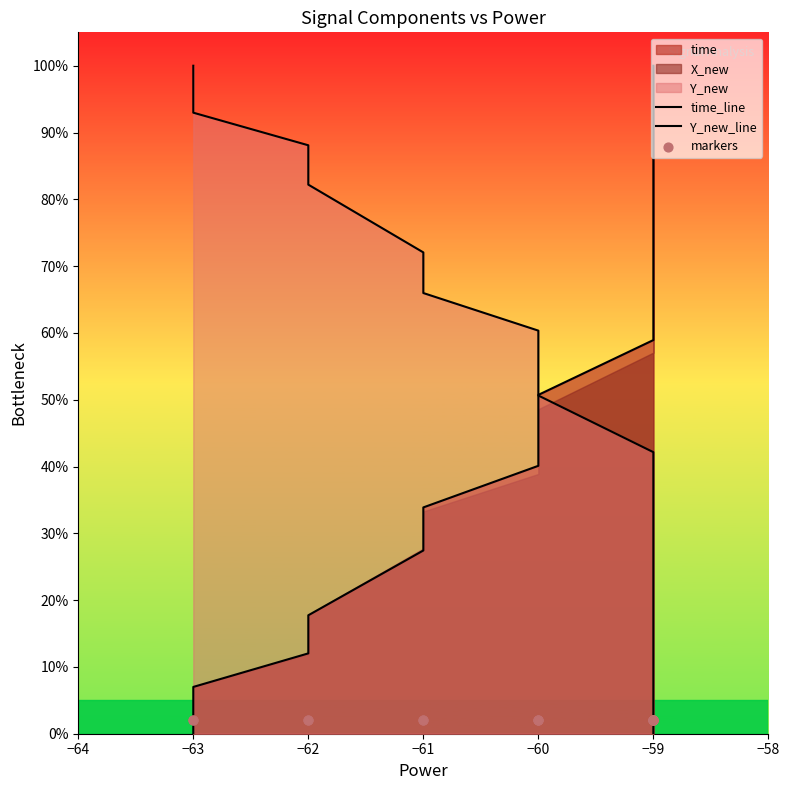

Which series reaches the maximum Y coordinate?

time_line